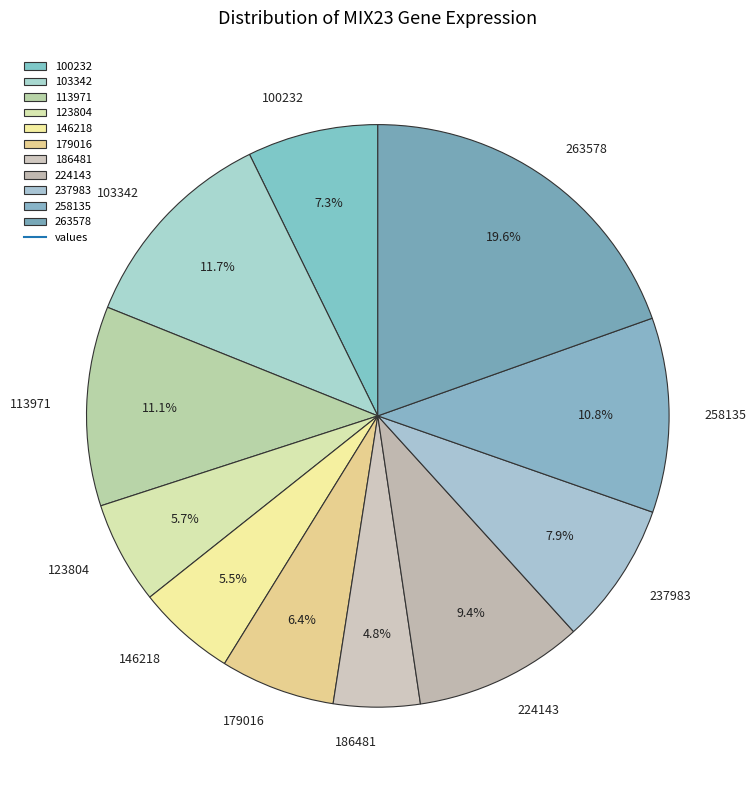

Which has a higher value, 186481 or 258135?

258135